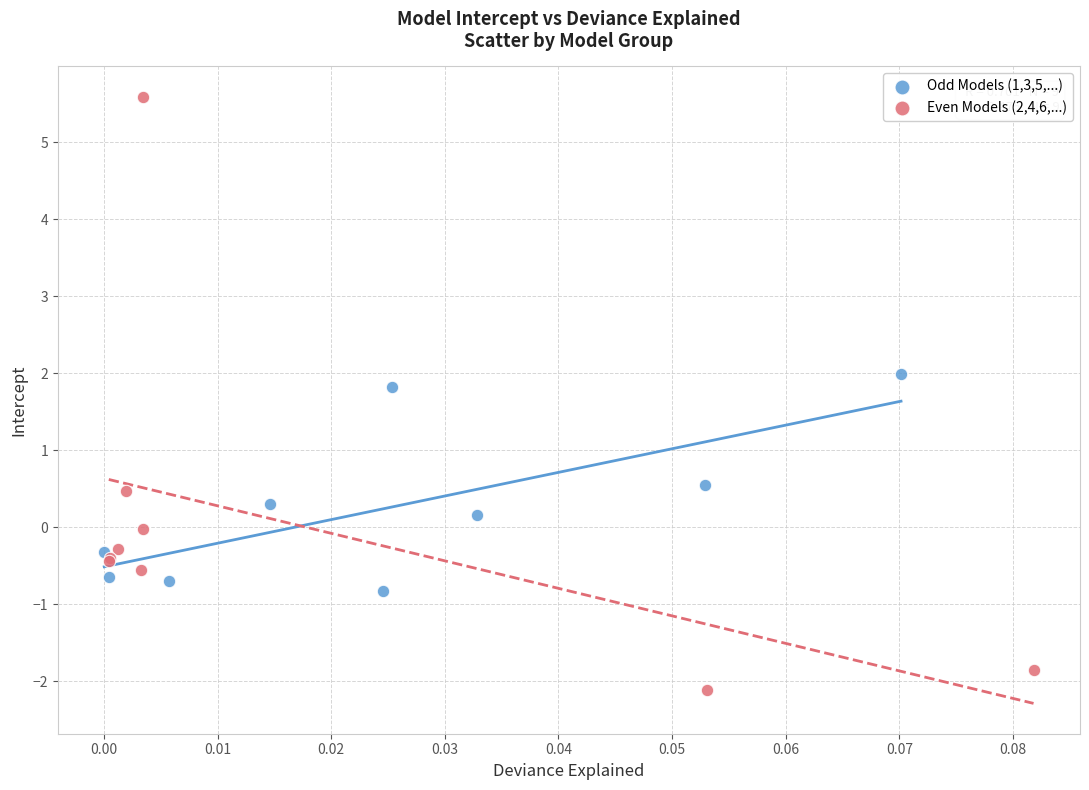

What are all the series names shown in the legend?

Odd Models (1,3,5,...), Even Models (2,4,6,...)